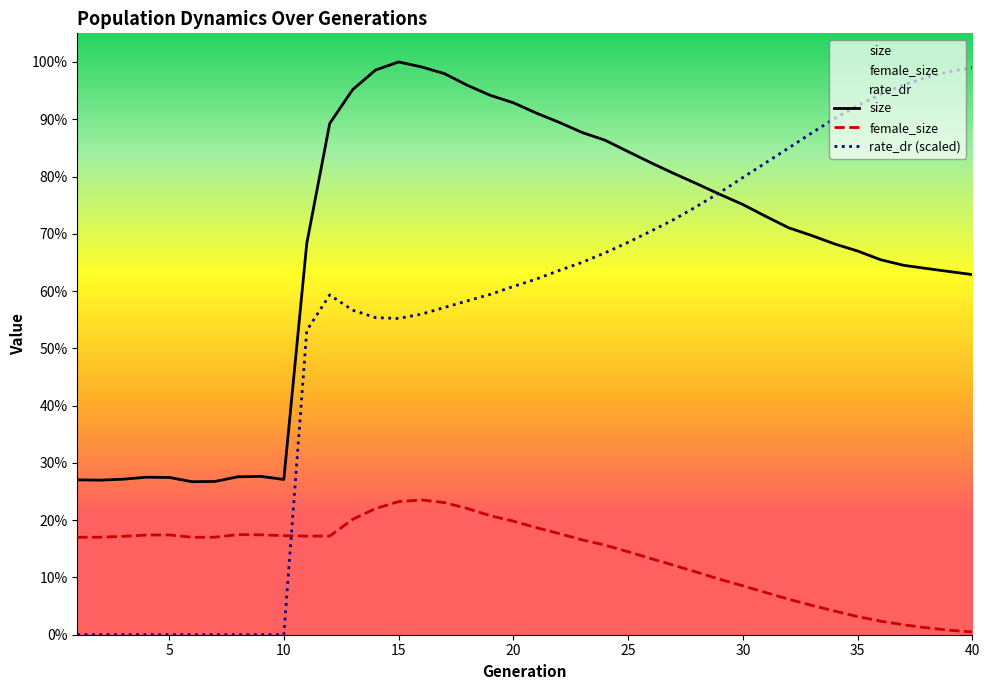

Reading left to right, list all the values displayed in this chart.

size: 1=78407.0	2=78273.0	3=78746.0	4=79738.0	5=79652.0	6=77489.0	7=77606.0	8=79972.0	9=80179.0	10=78622.0	11=198151.0	12=258875.0	13=276030.0	14=285965.0	15=290025.0	16=287522.0	17=284120.0	18=278211.0	19=273111.0	20=269382.0	21=264159.0	22=259441.0	23=254309.0	24=250392.0	25=244644.0	26=238967.0	27=233539.0	28=228329.0	29=222987.0	30=217858.0	31=211856.0	32=206054.0	33=202147.0	34=197882.0	35=194308.0	36=189906.0	37=187075.0	38=185463.0	39=183901.0	40=182355.0
female_size: 1=49356.0	2=49382.0	3=49808.0	4=50472.0	5=50527.0	6=49376.0	7=49397.0	8=50693.0	9=50582.0	10=50162.0	11=49943.0	12=49966.0	13=58423.0	14=63902.0	15=67381.0	16=68265.0	17=66898.0	18=63921.0	19=60236.0	20=57534.0	21=54215.0	22=51220.0	23=48042.0	24=45345.0	25=42032.0	26=38553.0	27=35143.0	28=31651.0	29=28059.0	30=24771.0	31=21359.0	32=17976.0	33=14876.0	34=11984.0	35=9185.0	36=6888.0	37=5046.0	38=3517.0	39=2283.0	40=1403.0
rate_dr: 1=0.0	2=0.0	3=0.0	4=0.0	5=0.0	6=0.0	7=0.0	8=0.0	9=0.0	10=0.0	11=154034.0	12=172062.3	13=164343.0	14=160562.8	15=160137.3	16=162333.1	17=165714.5	18=169063.4	19=172367.1	20=176351.2	21=180085.5	22=184458.5	23=188549.6	24=193397.7	25=198686.3	26=204381.8	27=210276.8	28=216941.0	29=223917.3	30=231513.6	31=238981.5	32=246498.3	33=254051.5	34=261428.5	35=267973.2	36=273595.1	37=278321.3	38=282266.0	39=285156.6	40=287142.4